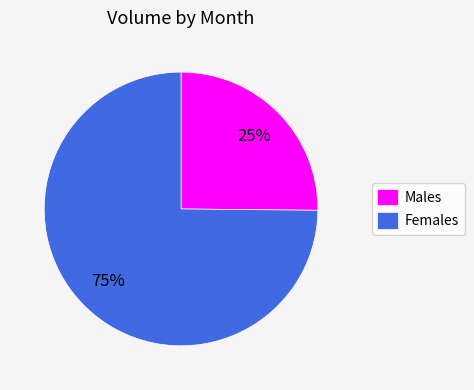

Which category has the biggest portion of the pie?

Females